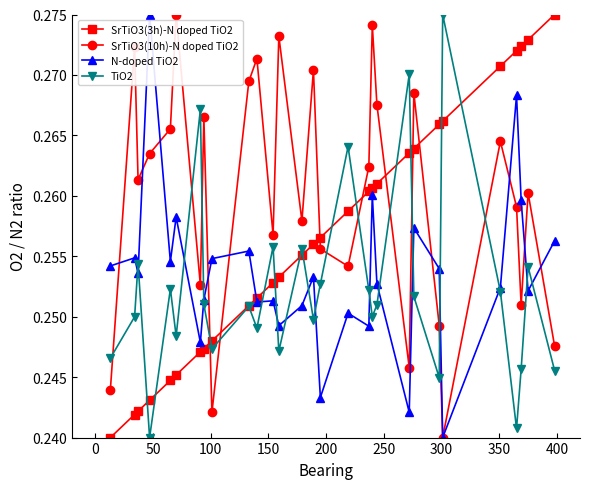

True or false: SrTiO3(10h)-N doped TiO2 and SrTiO3(3h)-N doped TiO2 cross at least once.

True